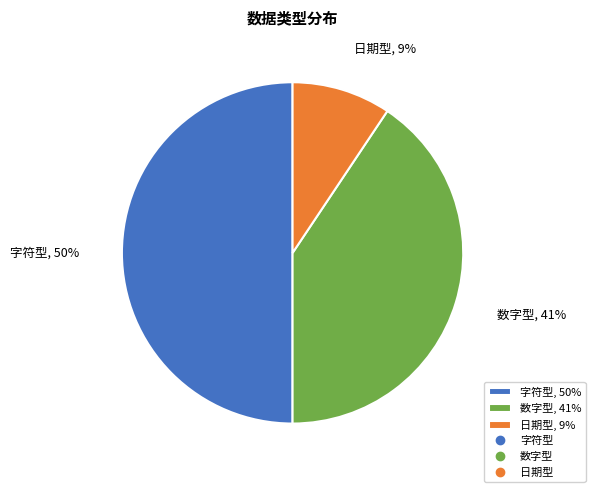

Which has a higher value, 数字型 or 字符型?

字符型